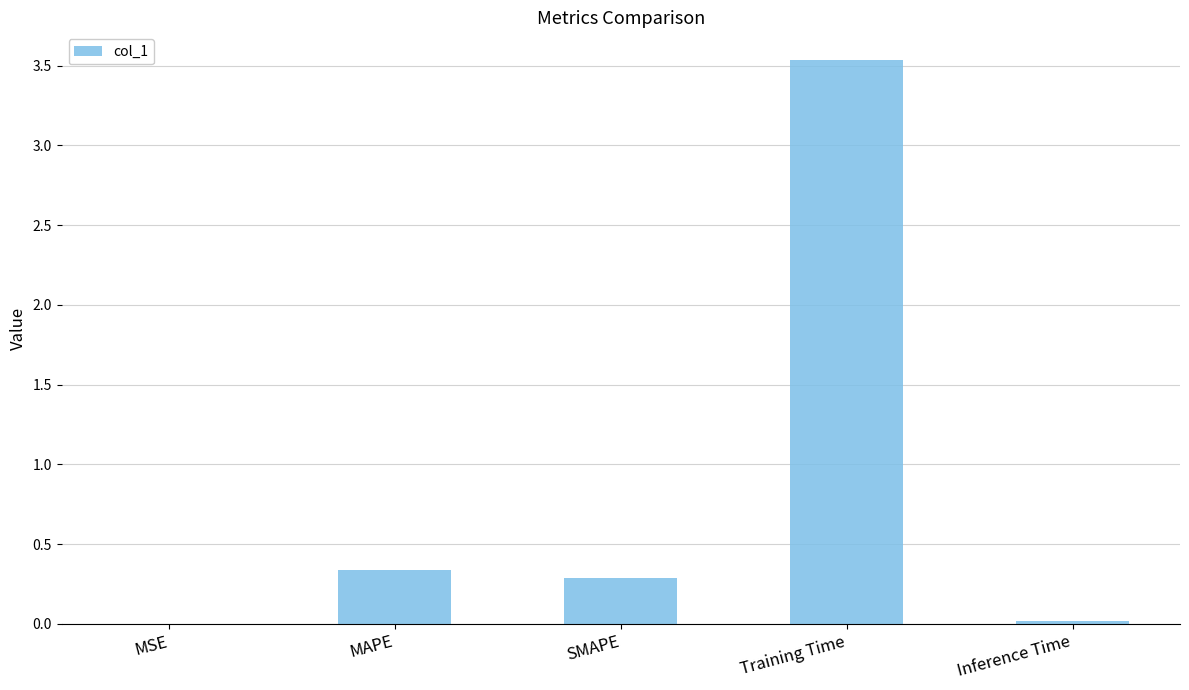

The value at MAPE is 0.1. True or false?

False